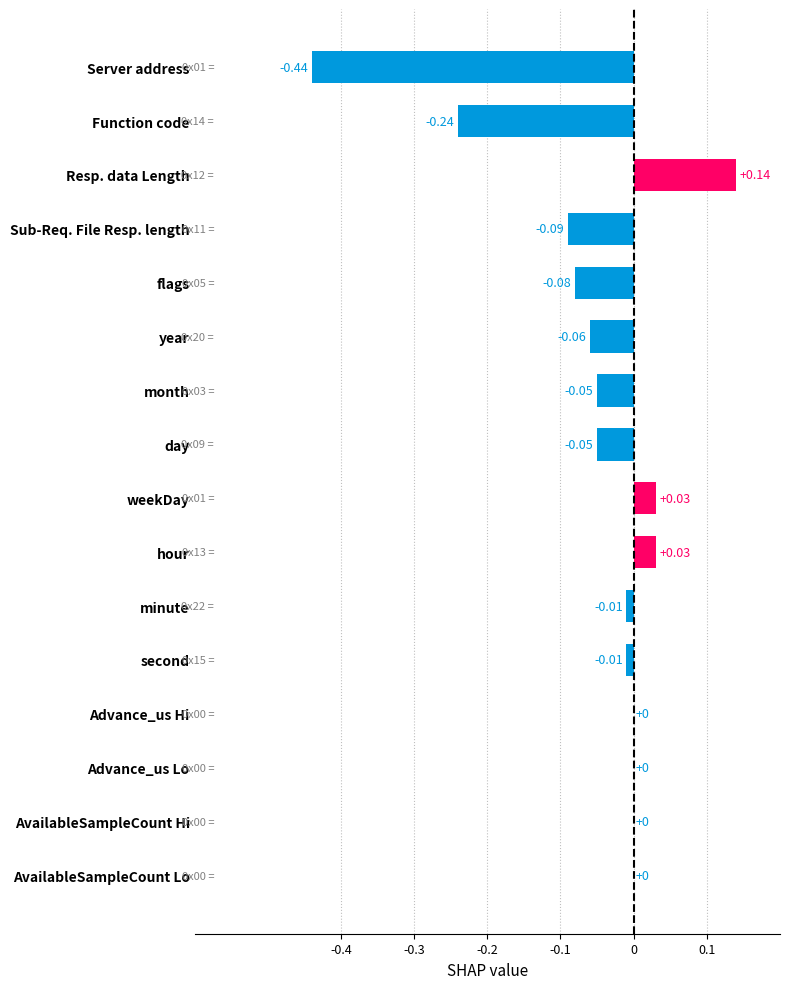

Count the number of categories in the chart.

16